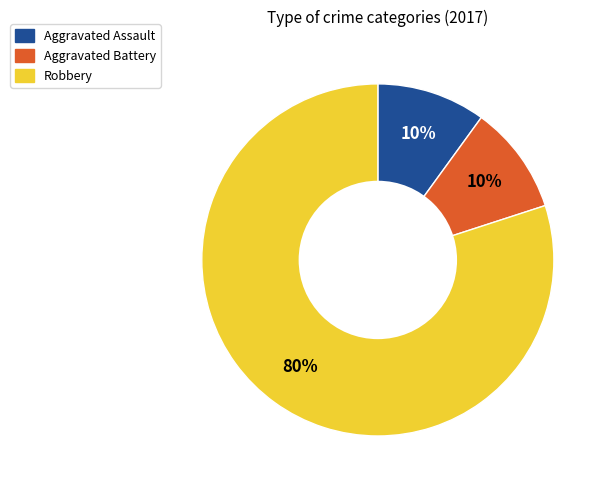

To the nearest percent, what is the combined percentage of Aggravated Battery and Robbery?

90%